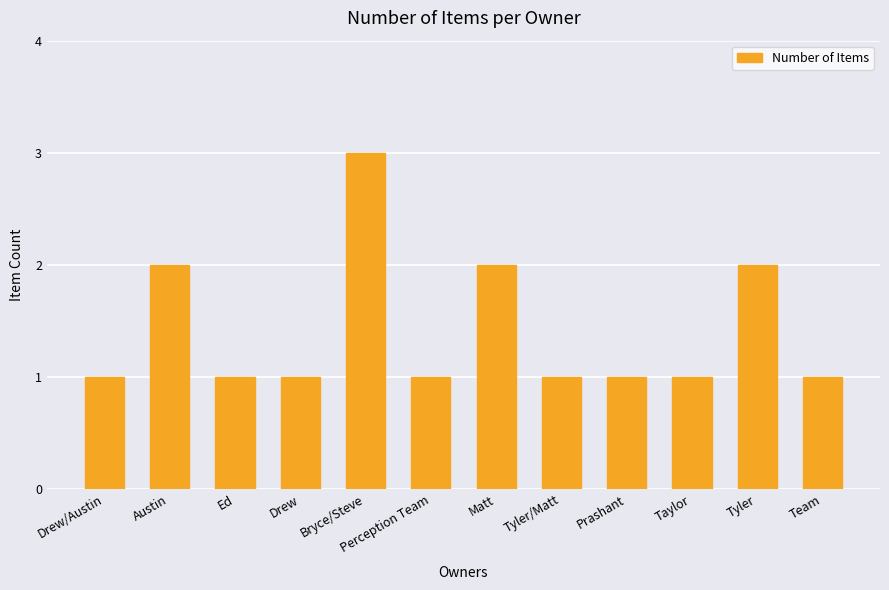

Approximately how many times larger is the value at Tyler/Matt compared to Prashant?

1.0